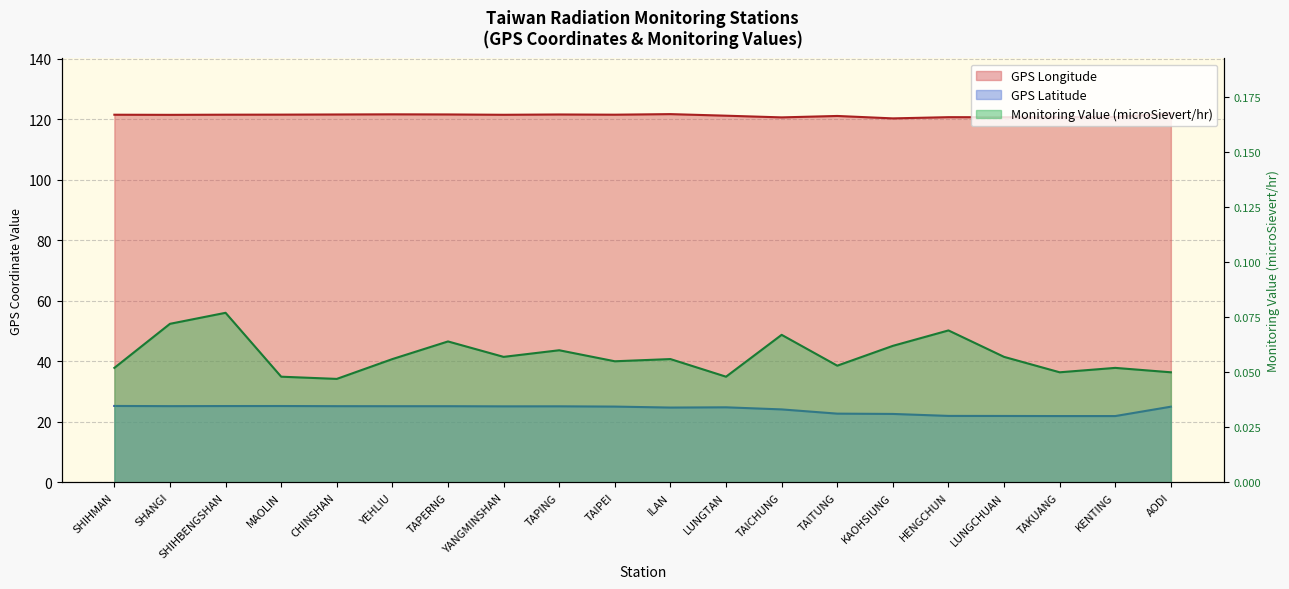

Which series has the largest total across all categories?

GPS Longitude